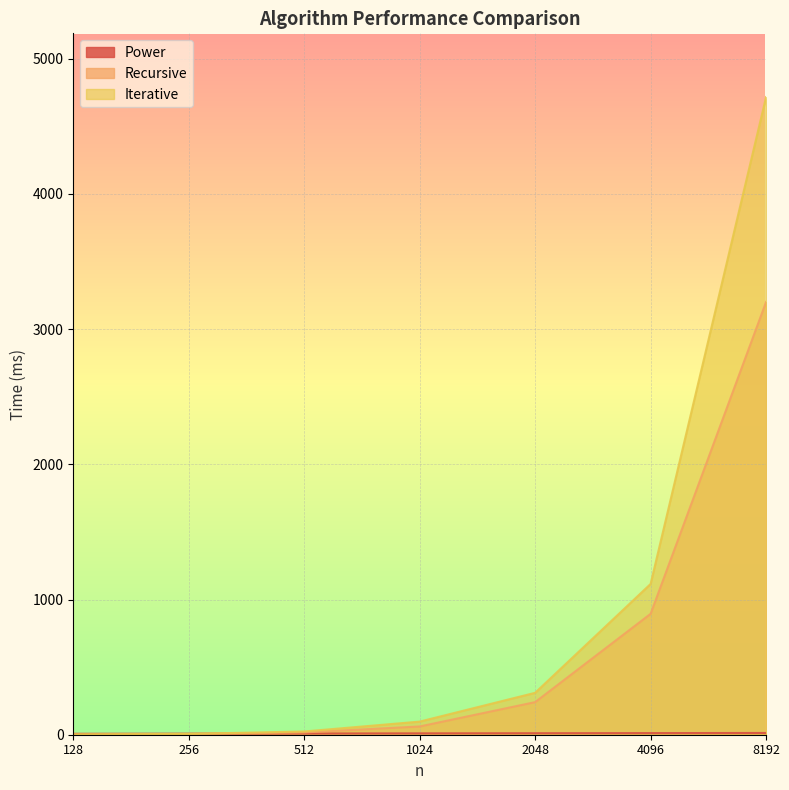

What is the lowest value of the Power series?

7